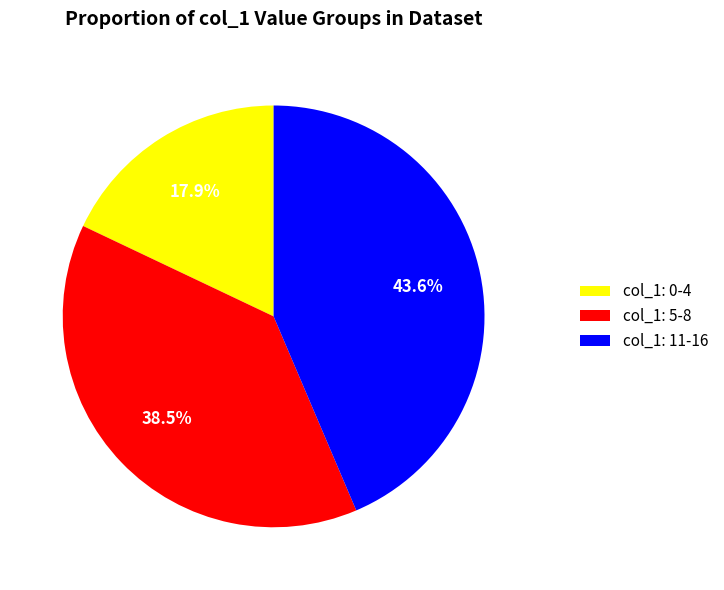

What is the ratio of the value at col_1: 11-16 to the value at col_1: 5-8?

1.1